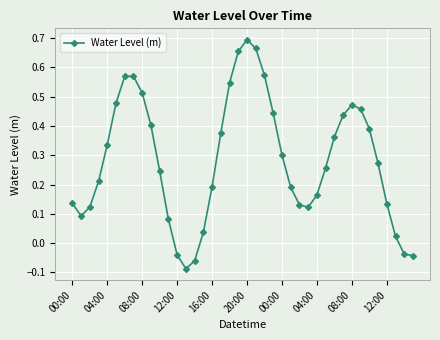

How many interior local peaks (higher than both neighbors) does the data have?

3